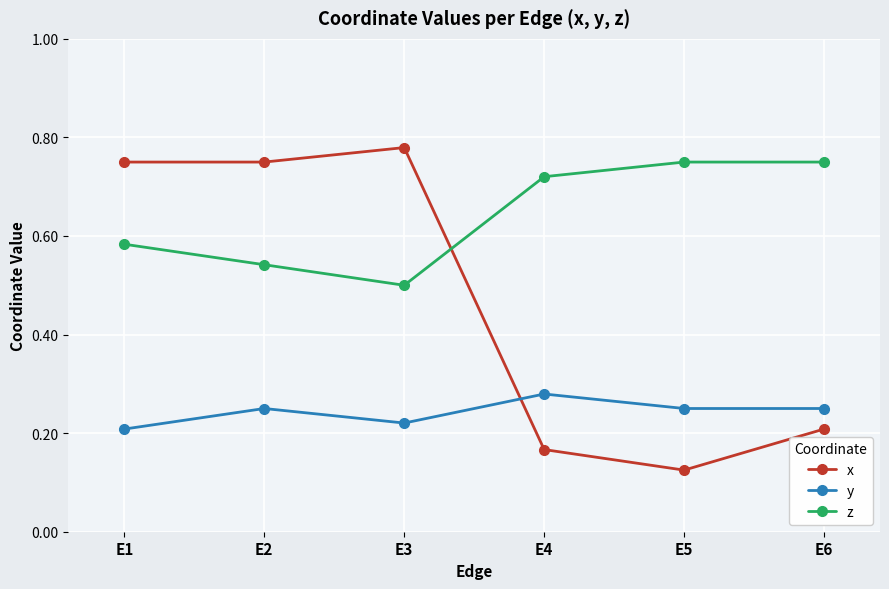

Where is the first local maximum for y?

E2